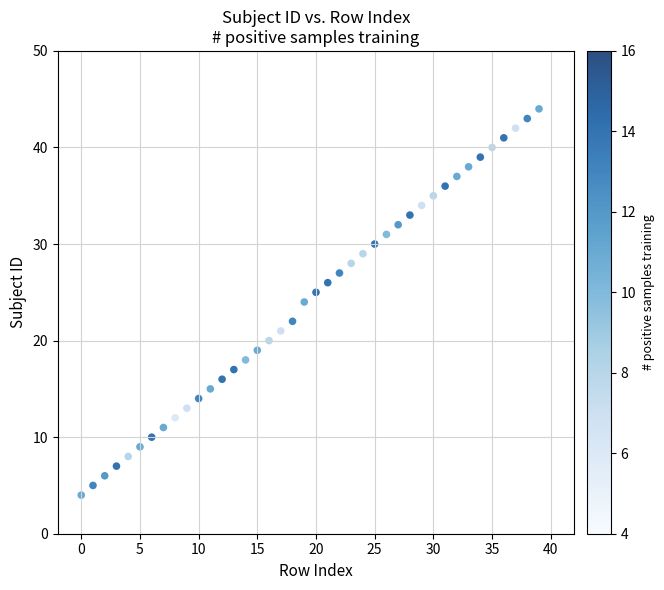

What is the range of Y values (max minus min)?

40